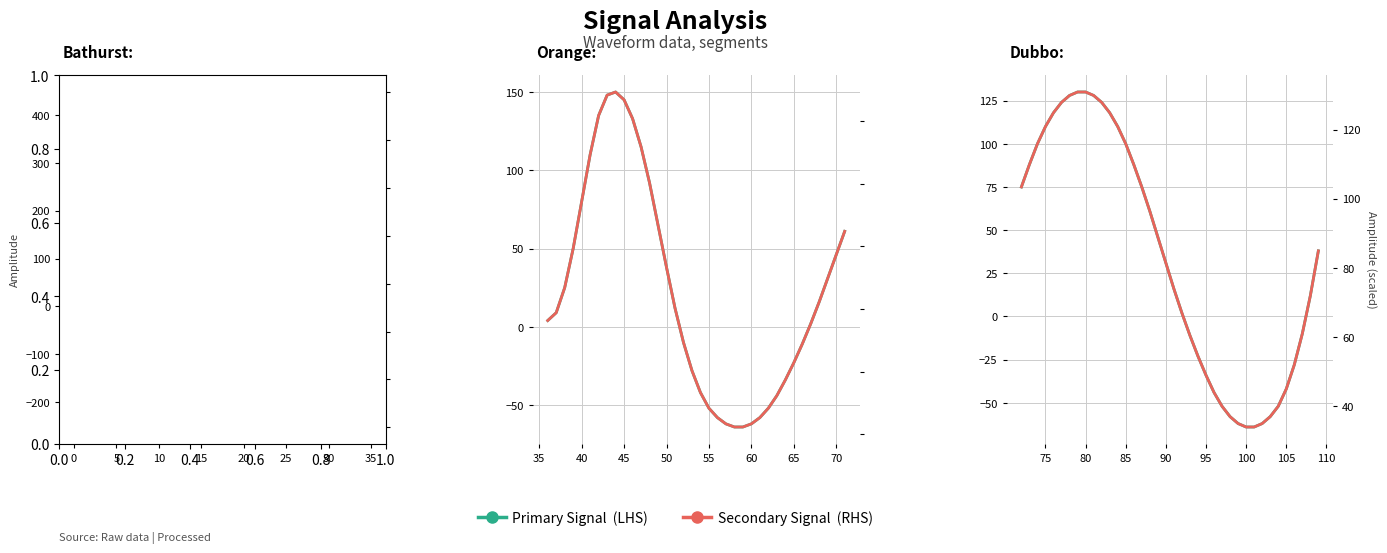

What is the value of the Secondary Signal  (RHS) point at the 16th from the left?

124.9